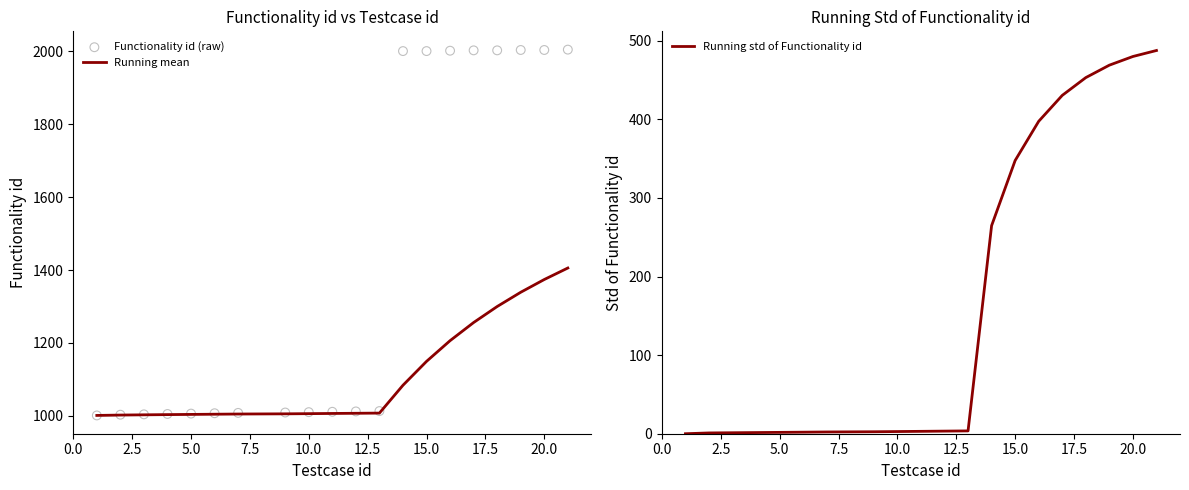

Which series contains the lowest Y value?

Running std of Functionality id